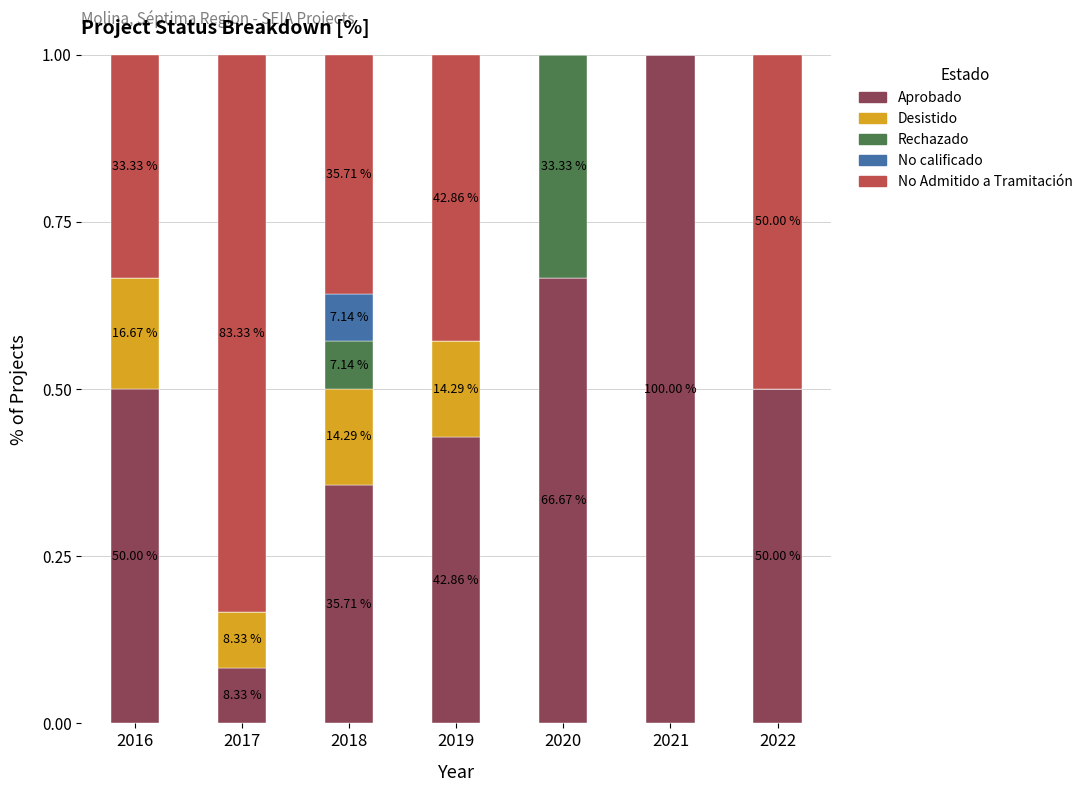

Is it true that Aprobado equals 0.4 at 2019?

True